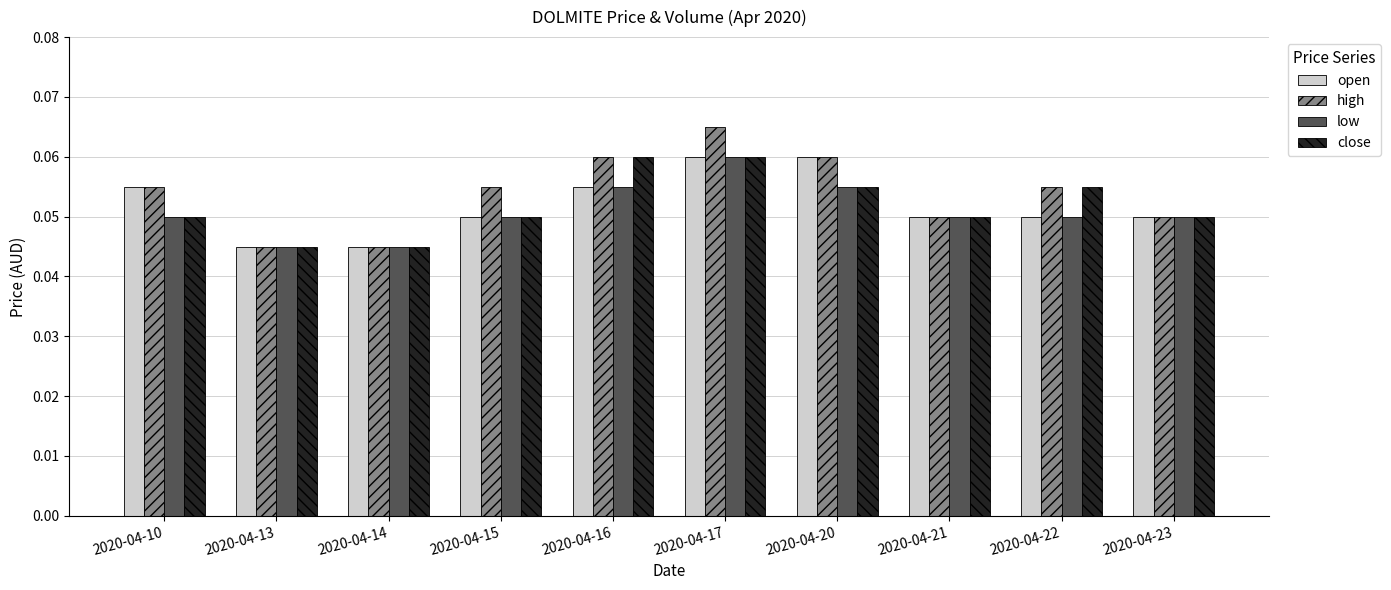

How many bars are there in each group?

4